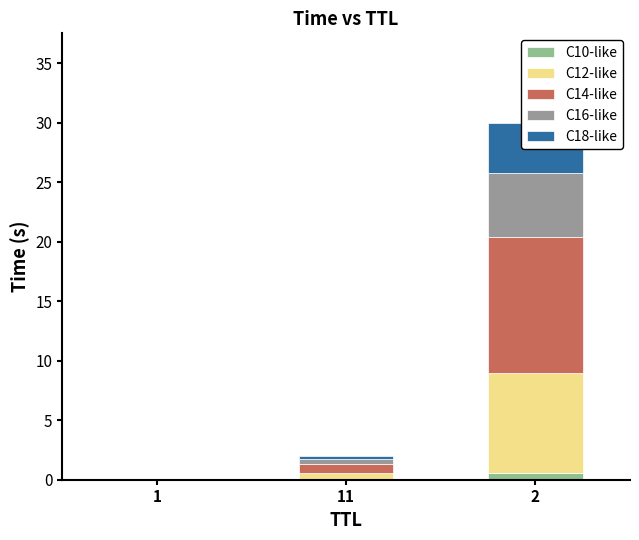

Reading left to right, transcribe all the data shown in this chart.

C10-like: 1=0.0	11=0.0	2=0.6
C12-like: 1=0.0	11=0.6	2=8.4
C14-like: 1=0.0	11=0.8	2=11.4
C16-like: 1=0.0	11=0.4	2=5.4
C18-like: 1=0.0	11=0.3	2=4.2